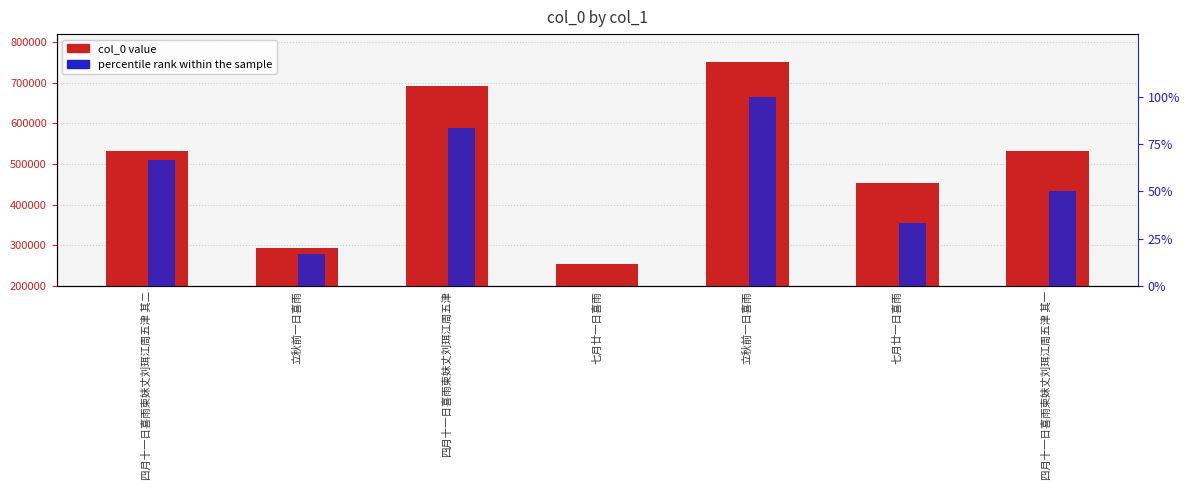

What are all the series names shown in the legend?

col_0 value, percentile rank within the sample